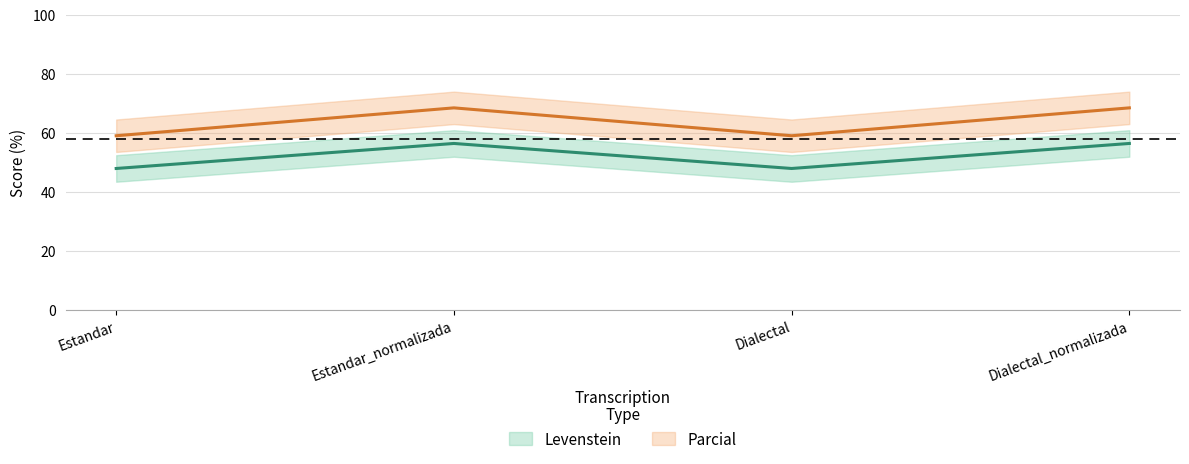

Reading left to right, extract all data points from this chart.

Levenstein: Estandar=47.9	Estandar_normalizada=56.4	Dialectal=47.9	Dialectal_normalizada=56.4
Parcial: Estandar=59.0	Estandar_normalizada=68.4	Dialectal=59.0	Dialectal_normalizada=68.4